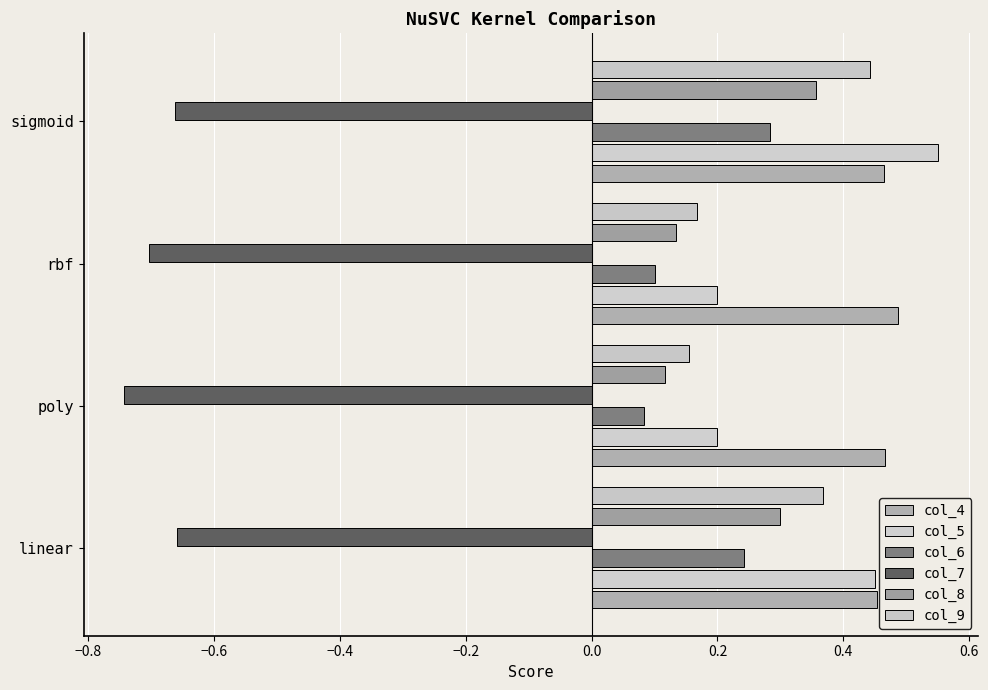

Reading right to left, extract all data points from this chart.

col_4: 0.5	0.5	0.5	0.5
col_5: 0.6	0.2	0.2	0.5
col_6: 0.3	0.1	0.1	0.2
col_7: -0.7	-0.7	-0.7	-0.7
col_8: 0.4	0.1	0.1	0.3
col_9: 0.4	0.2	0.2	0.4